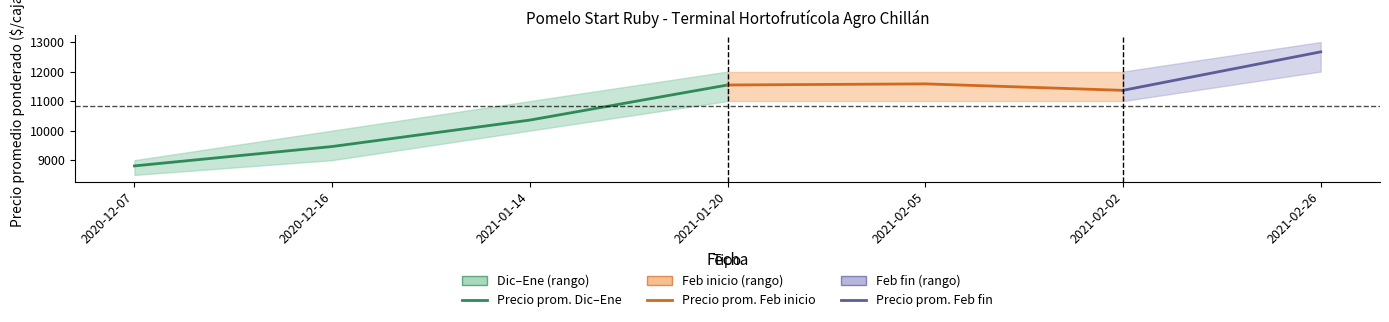

At which category is the sum across all series the highest?

2021-02-26